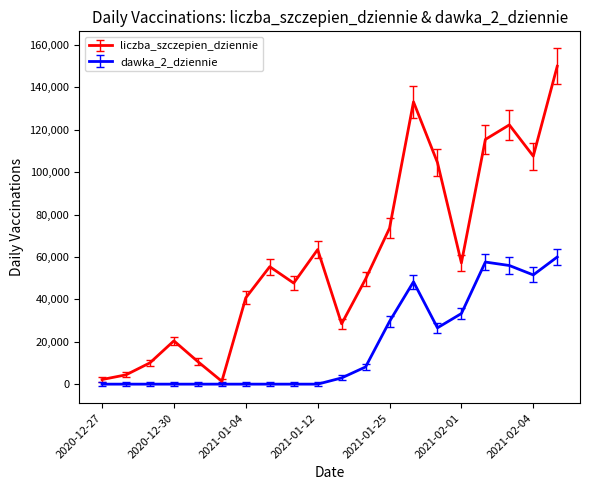

Which series has the largest total across all categories?

liczba_szczepien_dziennie